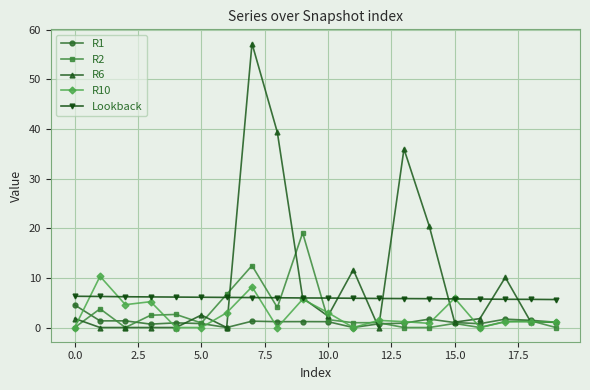

True or false: R1 and Lookback cross at least once.

False